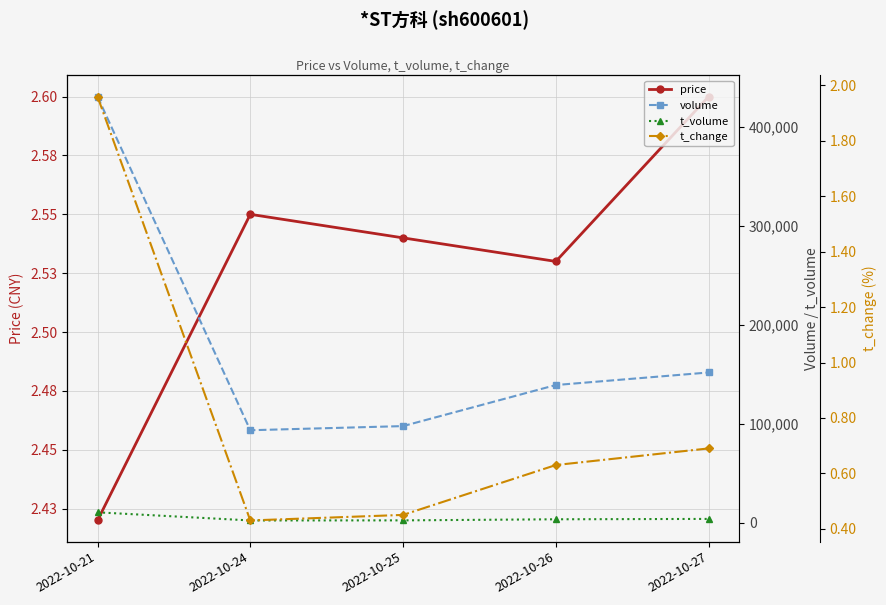

Does the chart have visible grid lines?

Yes